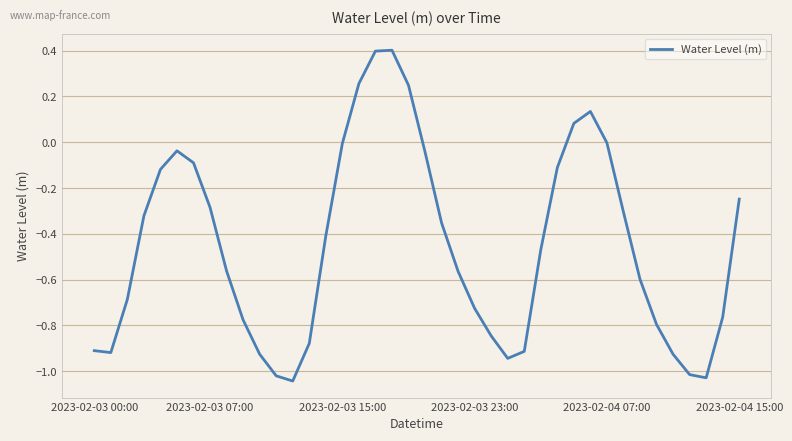

What is the maximum value shown in the chart?

0.4